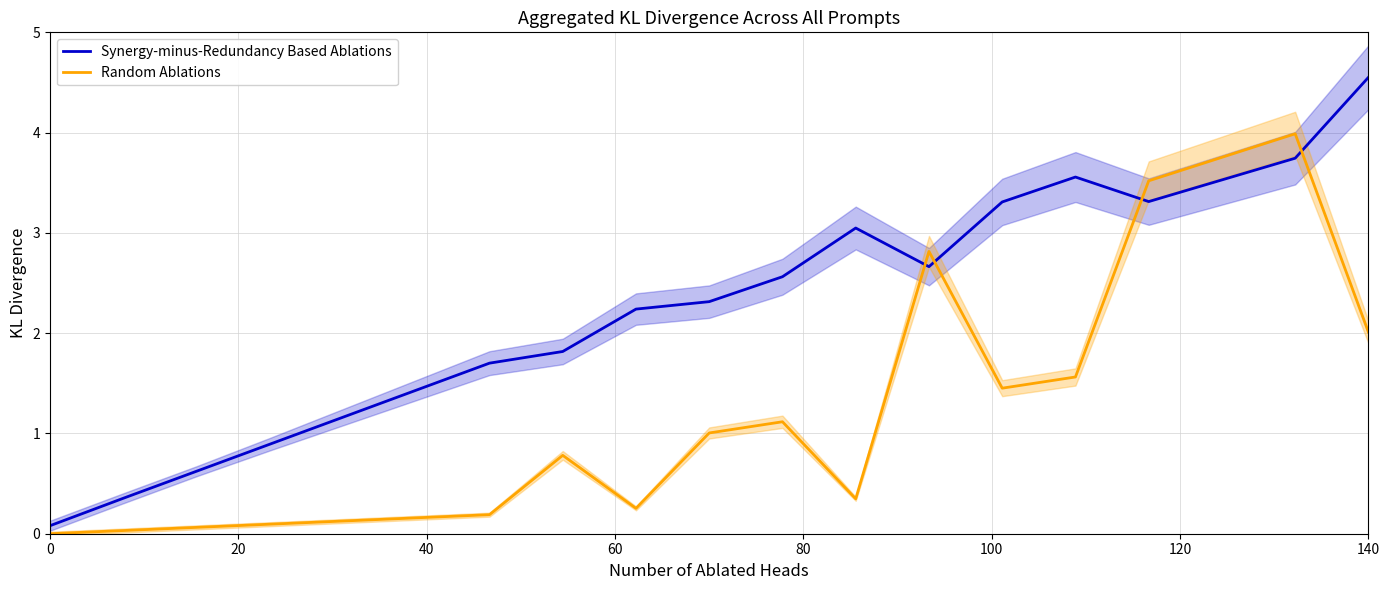

Does the chart display data point markers on the line(s)?

No